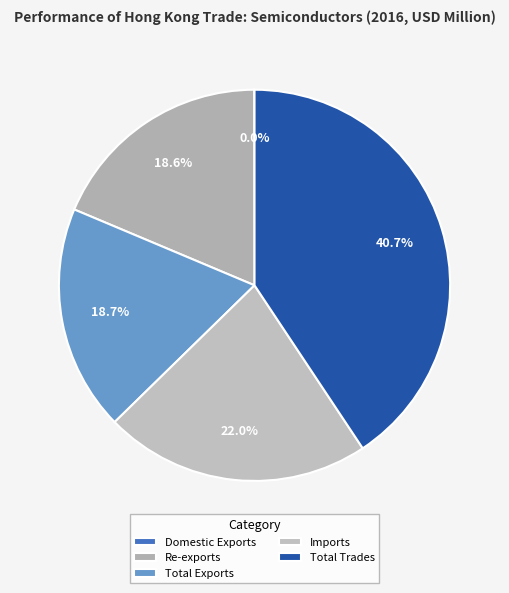

To the nearest percent, what portion does Re-exports represent?

19%